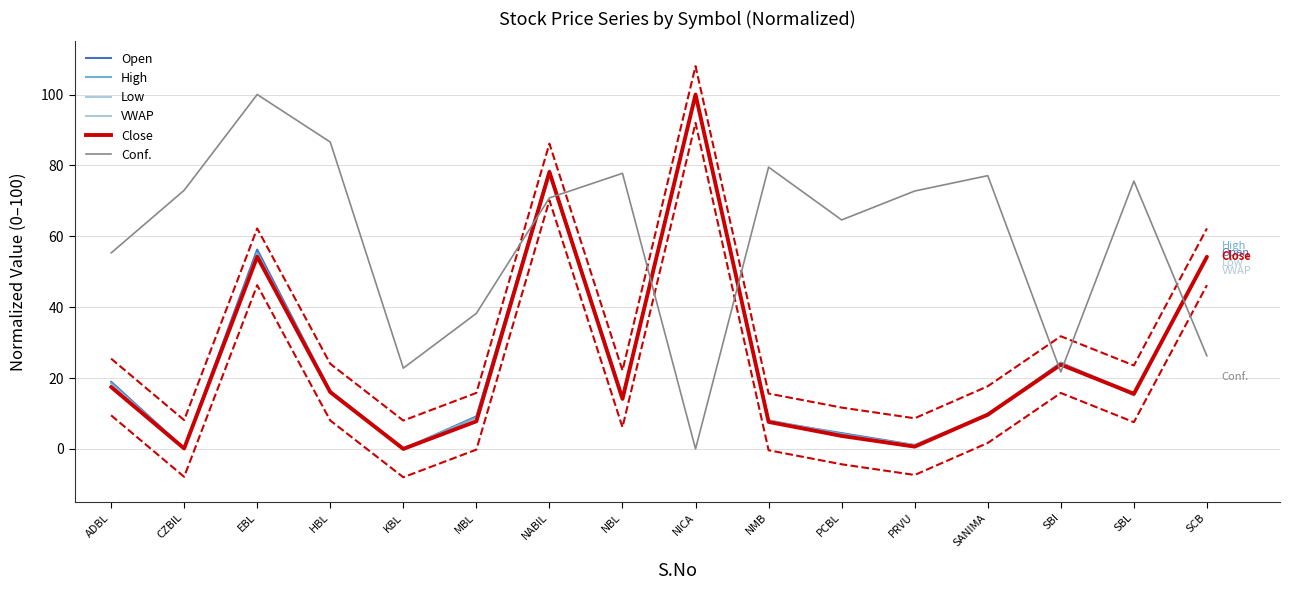

Does the chart display data point markers on the line(s)?

No